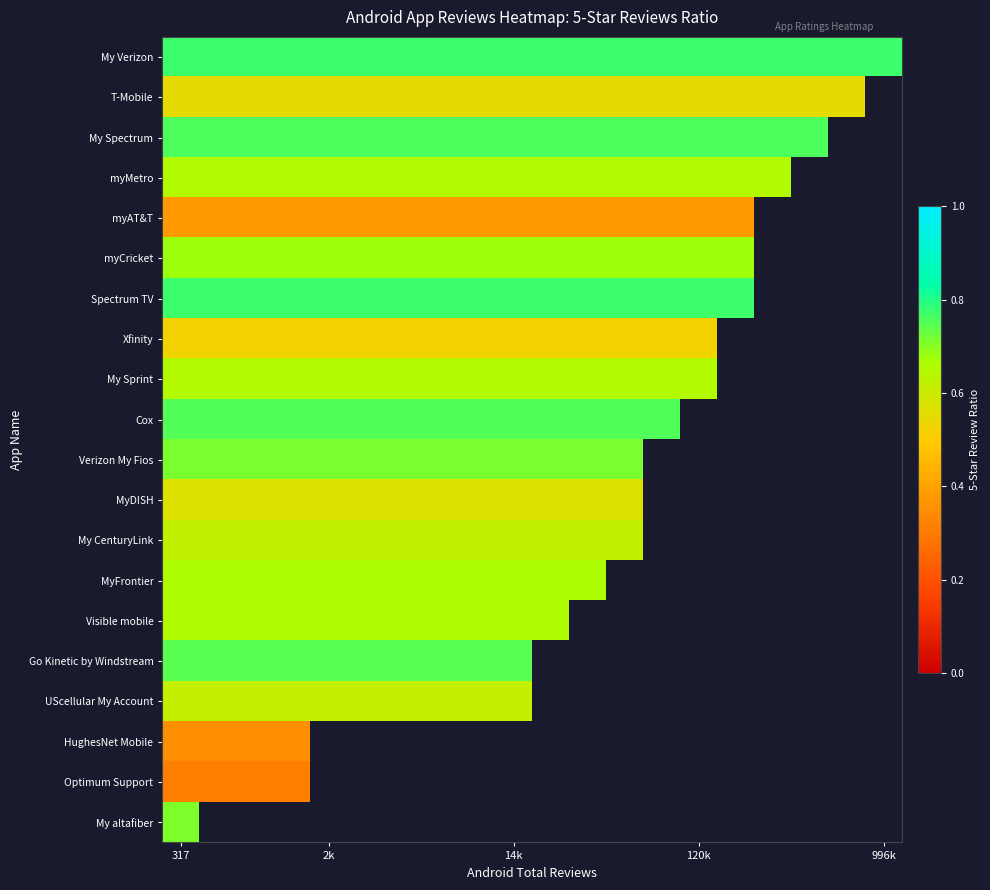

At which category does the chart reach its minimum across all series?

317